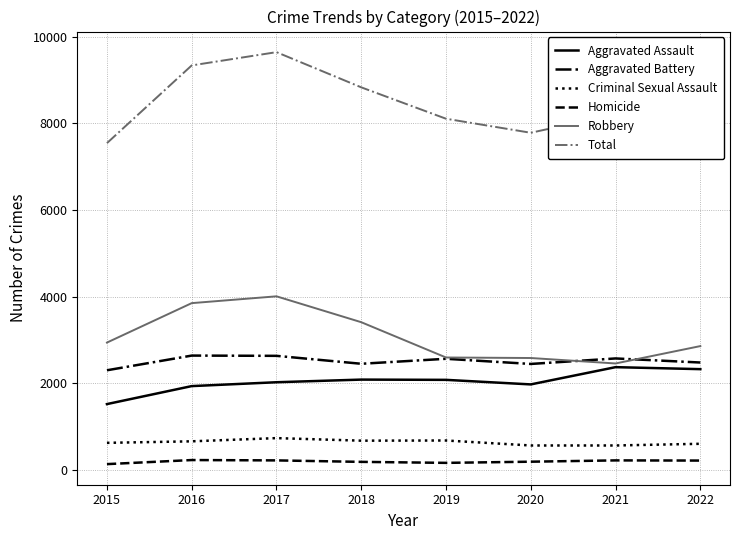

What is the maximum value shown in the chart?

9644